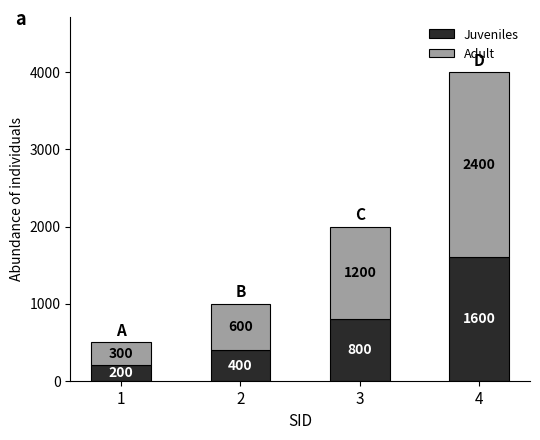

List the labels in order of Juveniles value, largest first.

4, 3, 2, 1